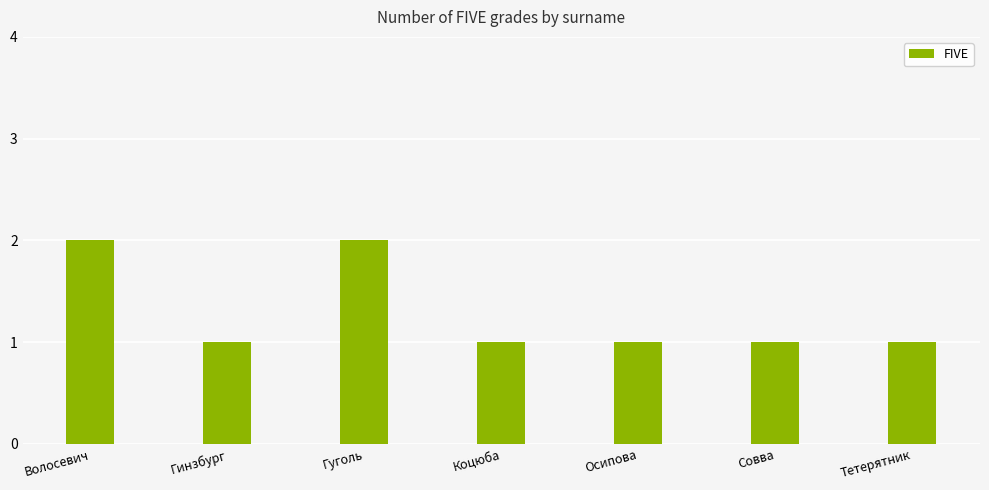

What is the difference between the maximum and second lowest values?

1